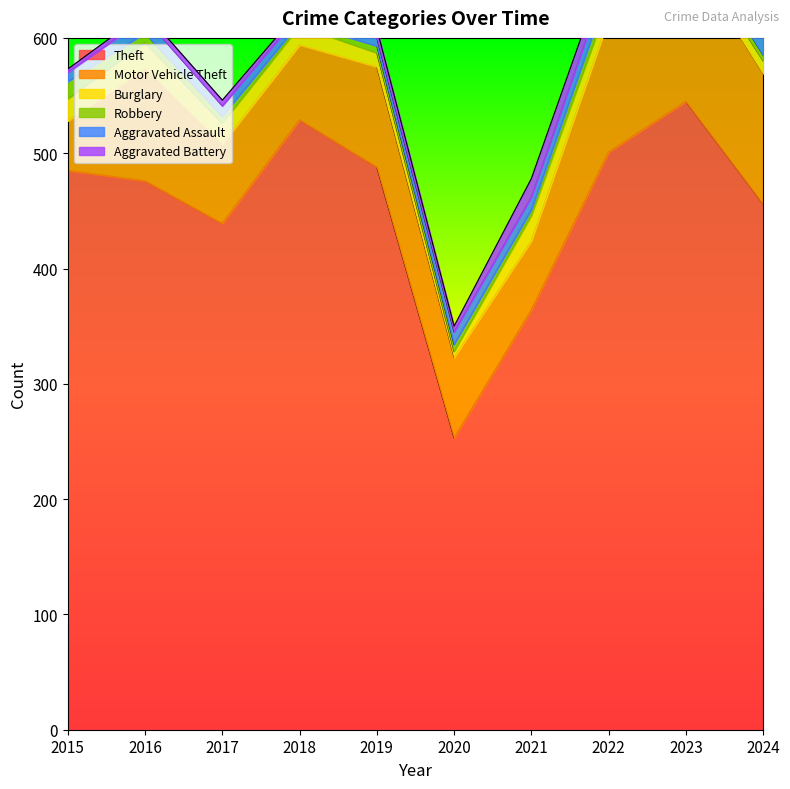

At which category does Robbery reach its first local valley?

2018